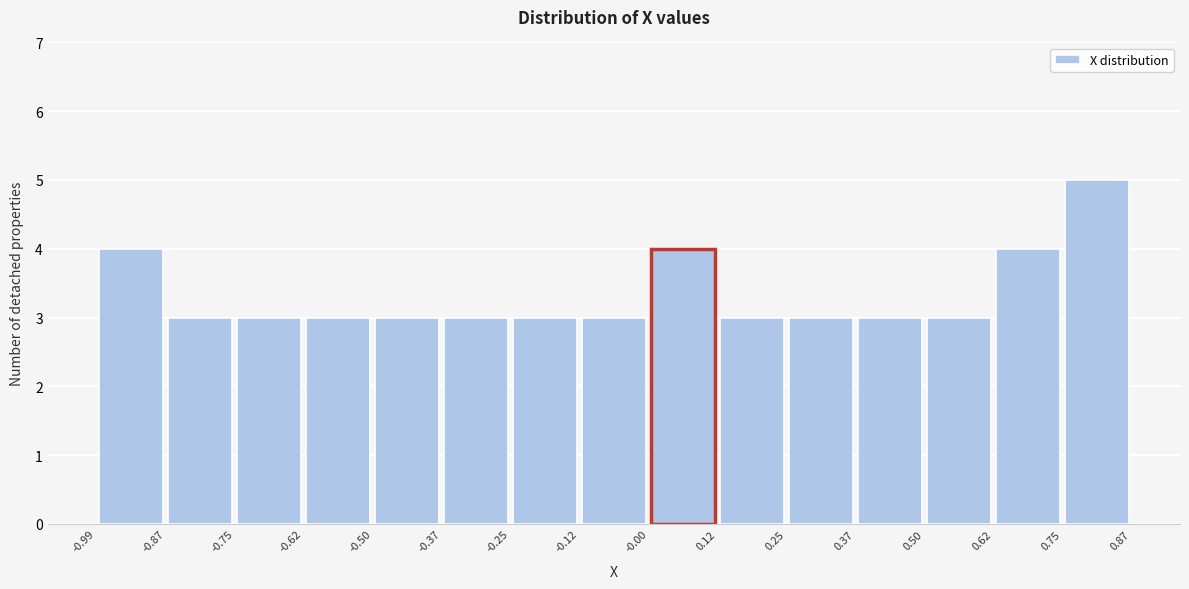

Reading left to right, transcribe this chart: for each bar, give the range it covers on the x-axis and its height. The values are not printed on the chart, so give them approximately, as read against the axis.

-0.99 to -0.87: 4
-0.87 to -0.75: 3
-0.75 to -0.62: 3
-0.62 to -0.50: 3
-0.50 to -0.37: 3
-0.37 to -0.25: 3
-0.25 to -0.12: 3
-0.12 to -0.00: 3
-0.00 to 0.12: 4
0.12 to 0.25: 3
0.25 to 0.37: 3
0.37 to 0.50: 3
0.50 to 0.62: 3
0.62 to 0.75: 4
0.75 to 0.87: 5